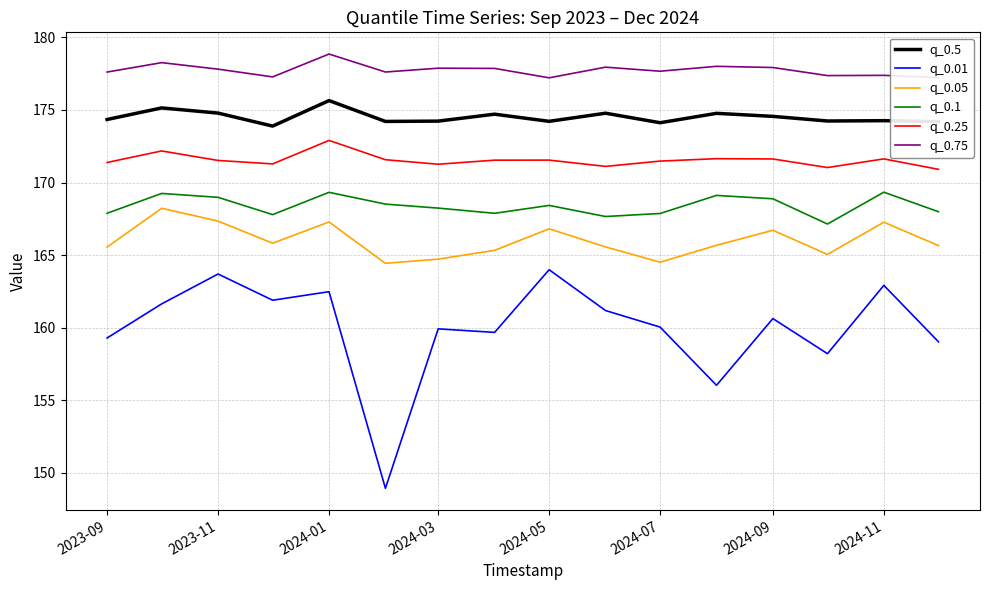

What is the minimum value shown in the chart?

148.9